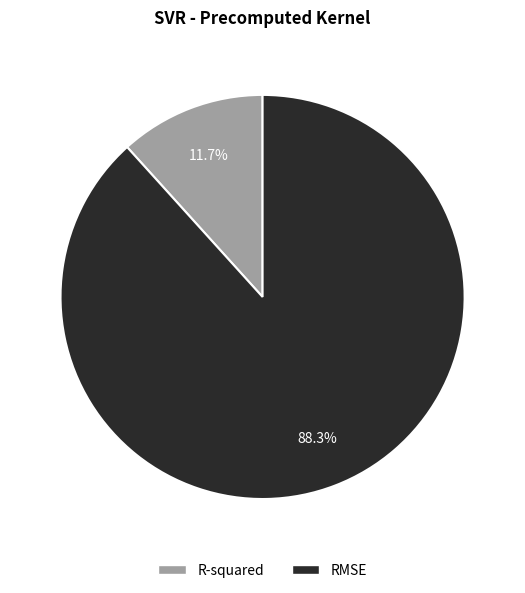

How many slices are in this pie chart?

2